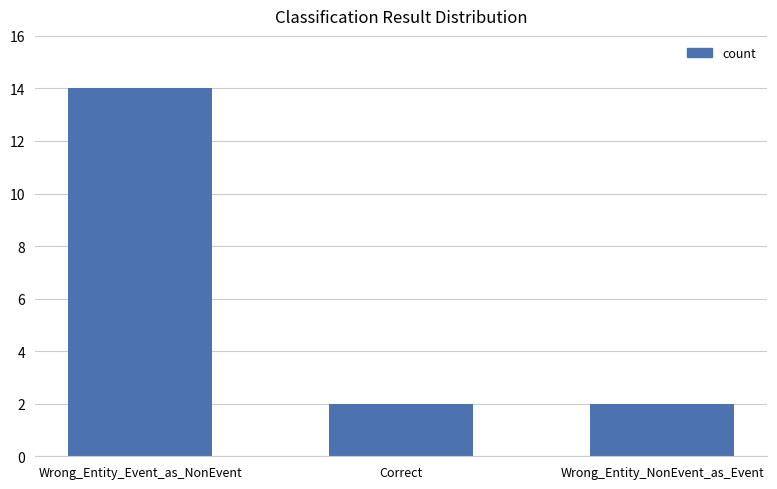

What is the label of the 2nd bar from the left?

Correct